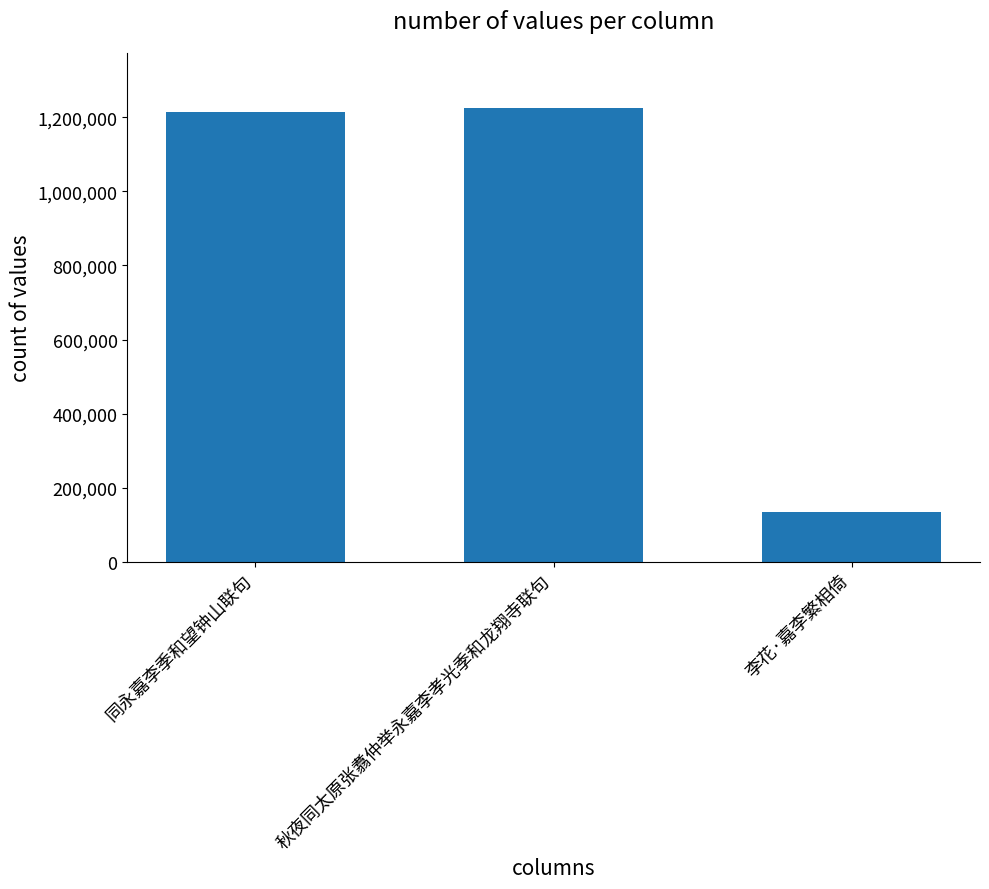

Which has a higher value, 同永嘉李季和望钟山联句 or 秋夜同太原张翥仲举永嘉李孝光季和龙翔寺联句?

秋夜同太原张翥仲举永嘉李孝光季和龙翔寺联句